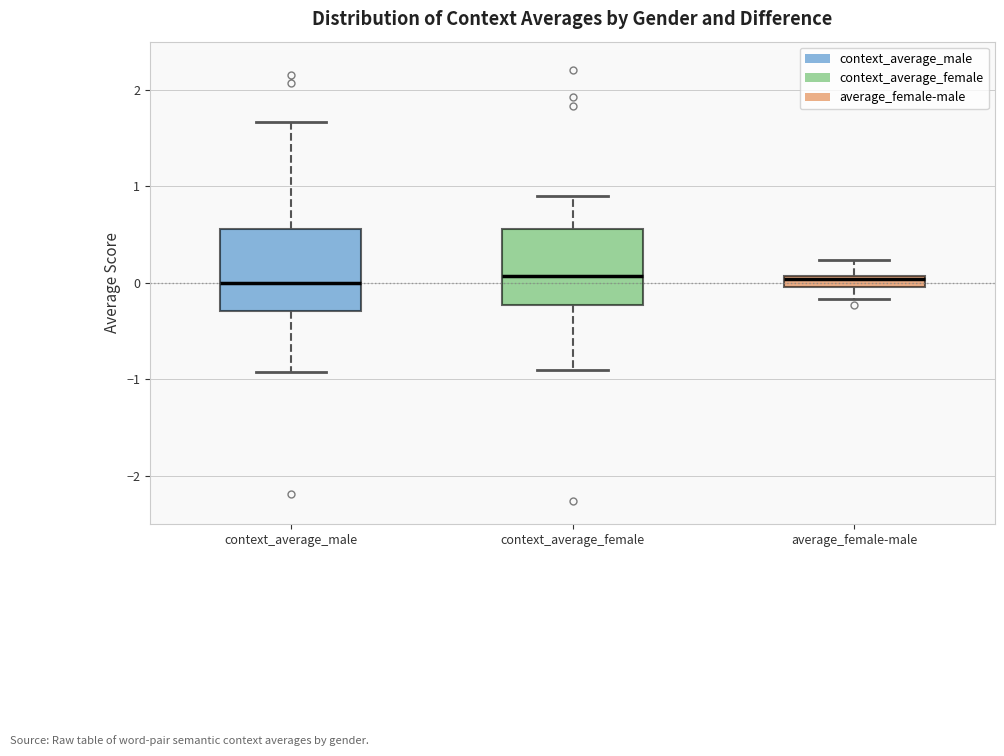

Where does the upper whisker of the box for context_average_female end on the y-axis? The values are not printed on the chart, so give them approximately, as read against the axis.

0.9